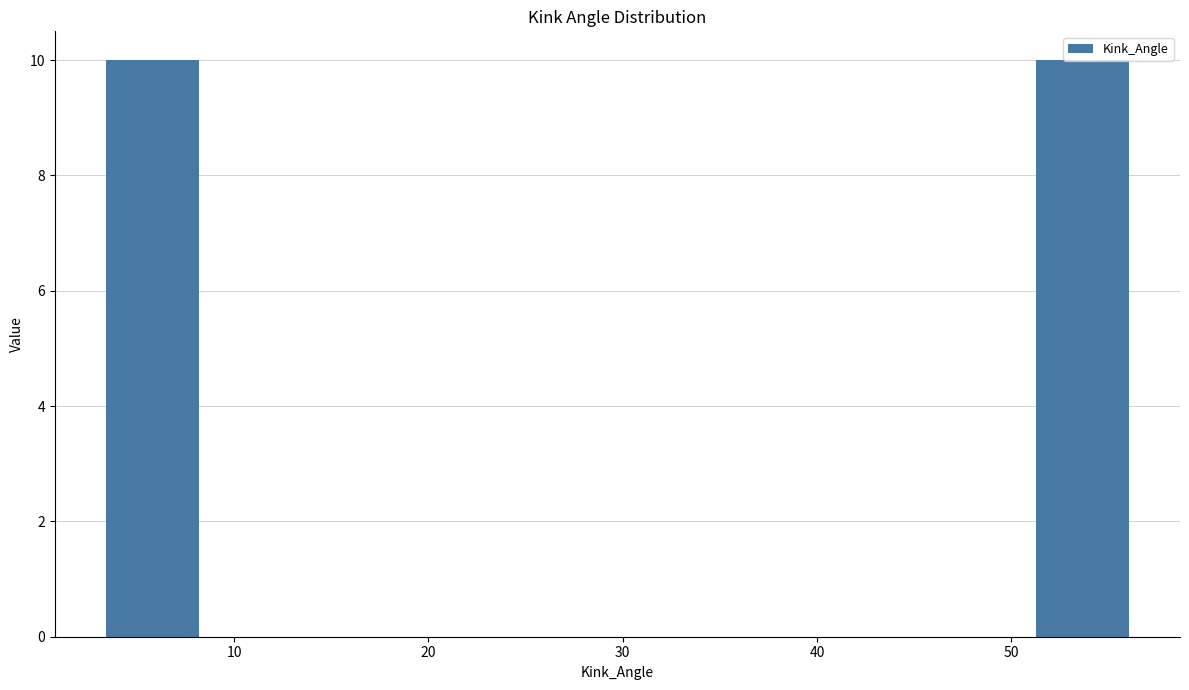

Reading left to right, transcribe this chart: for each bar, give the range it covers on the x-axis and its height. Neither the bar edges nor the heights are printed on the chart, so give them approximately, as read against the axes.

3 to 8: 10
8 to 14: 0
14 to 19: 0
19 to 24: 0
24 to 30: 0
30 to 35: 0
35 to 40: 0
40 to 46: 0
46 to 51: 0
51 to 56: 10